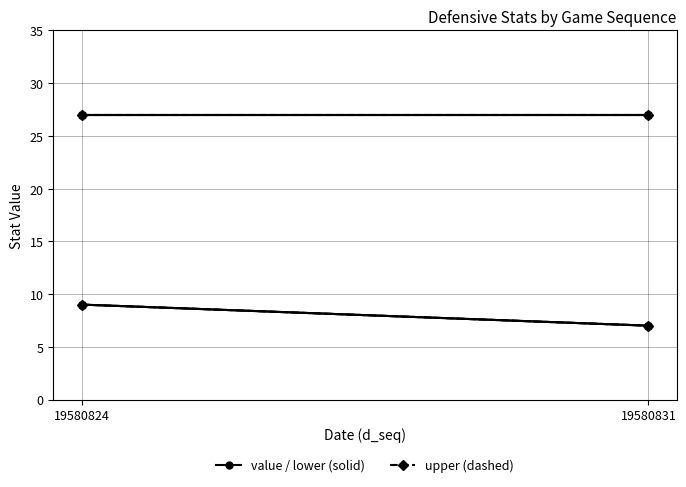

Between 19580824 and 19580831, which series saw the biggest shift?

d_pos (value)